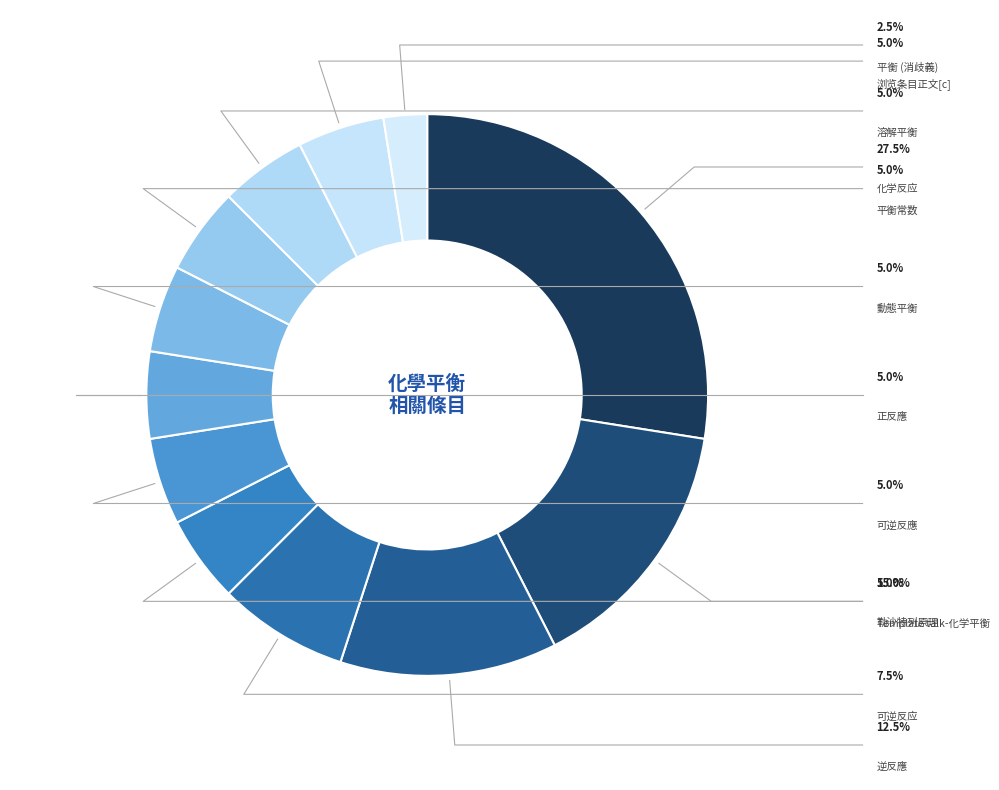

The 轉化率 slice represents 12% of the pie. True or false?

False